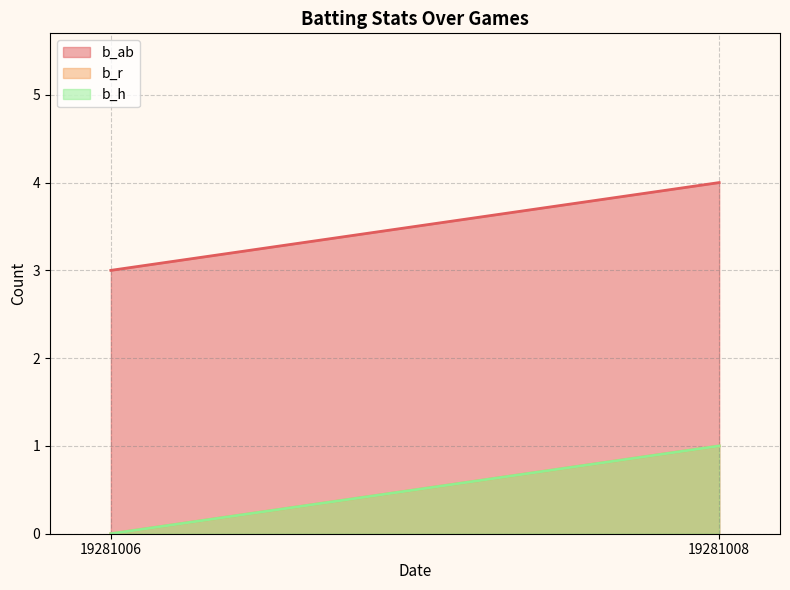

Reading right to left, list all the values displayed in this chart.

b_ab: 19281008=4	19281006=3
b_r: 19281008=1	19281006=0
b_h: 19281008=1	19281006=0